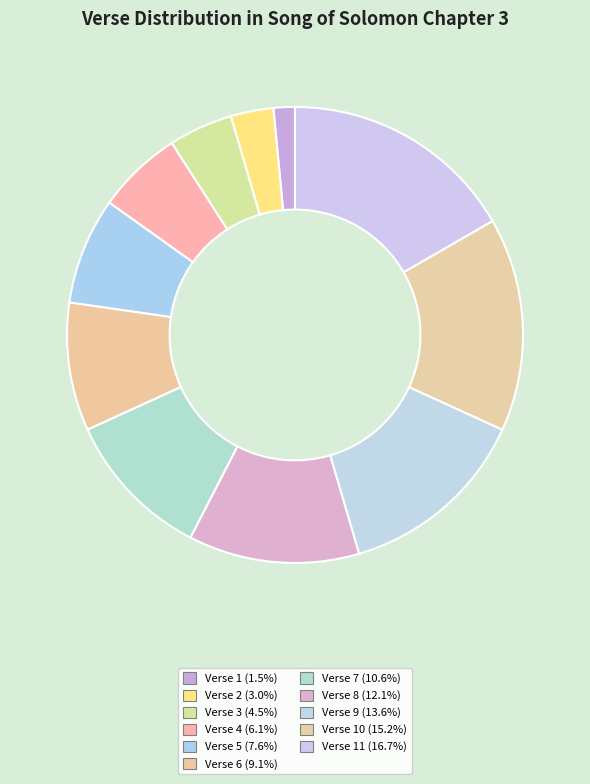

Count the number of slices in the pie.

11